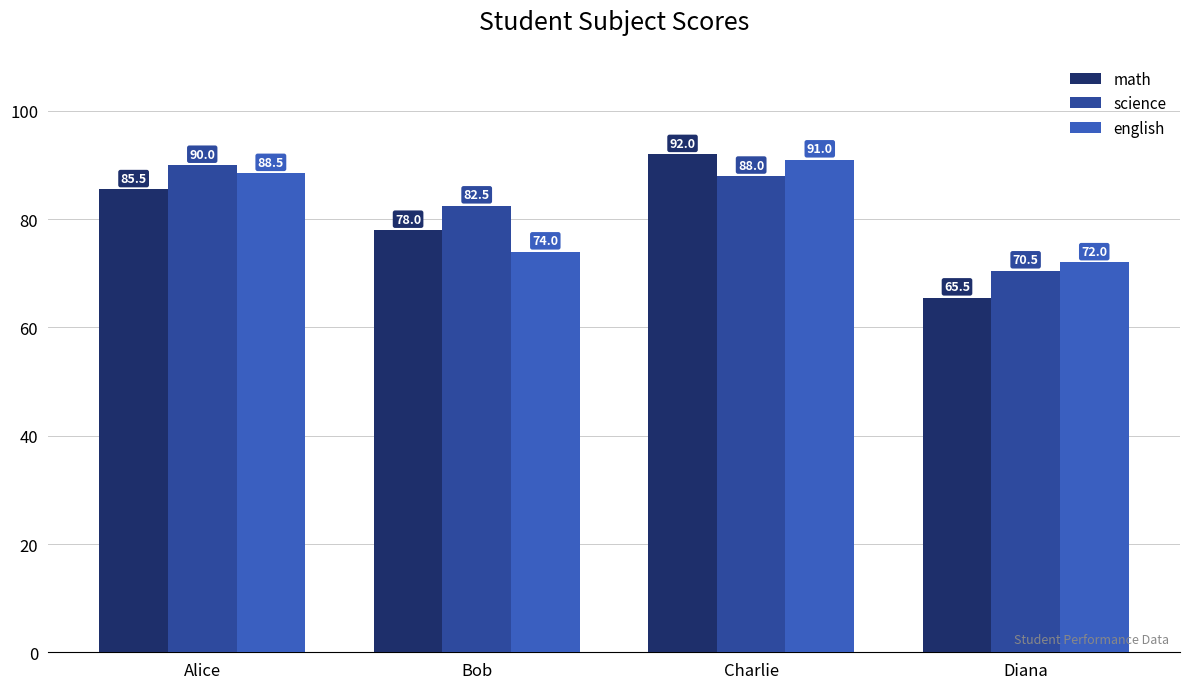

What is the value of the english bar at the 3rd from the left?

91.0